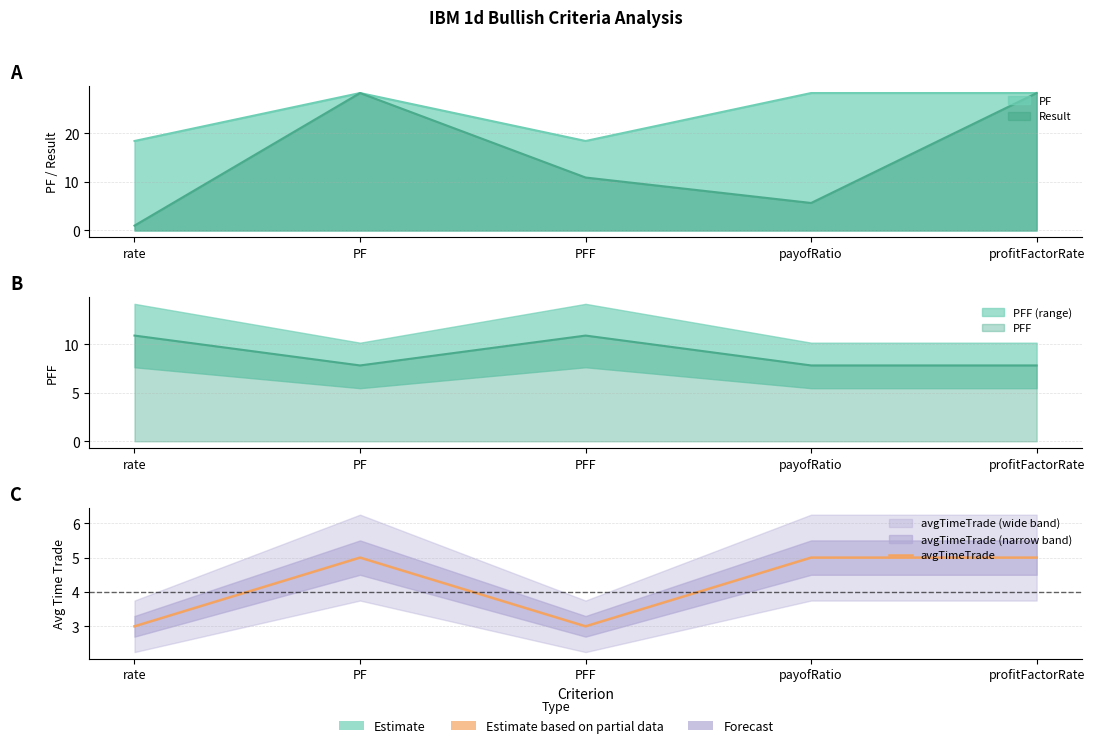

List the labels in order of value, smallest first.

rate, PFF, PF, payofRatio, profitFactorRate